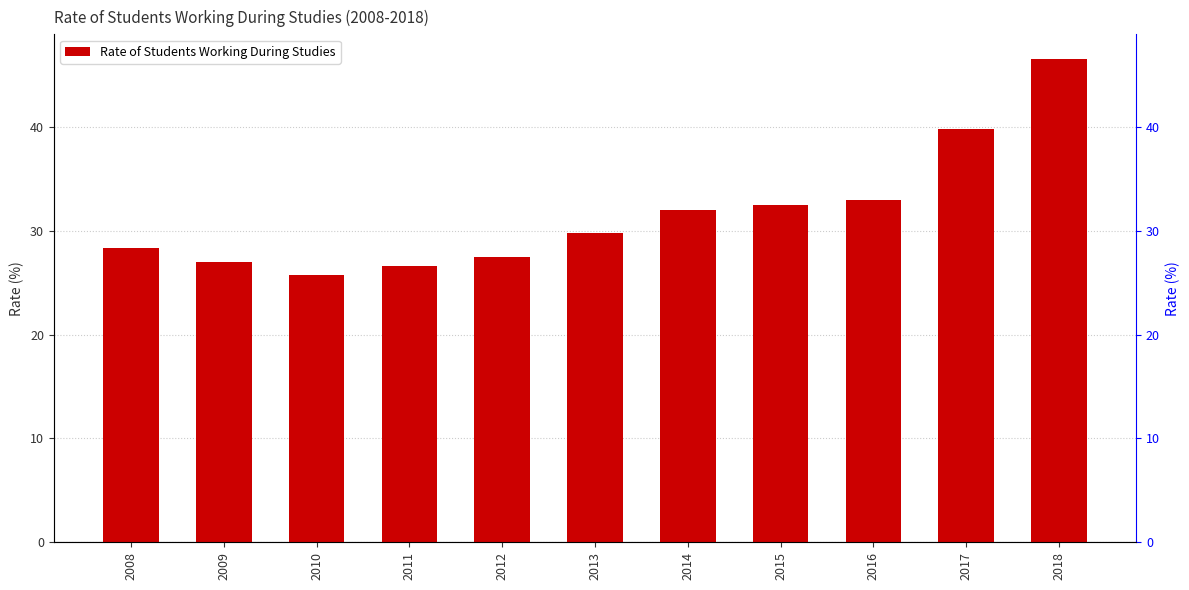

What is the sum of all values?

348.8